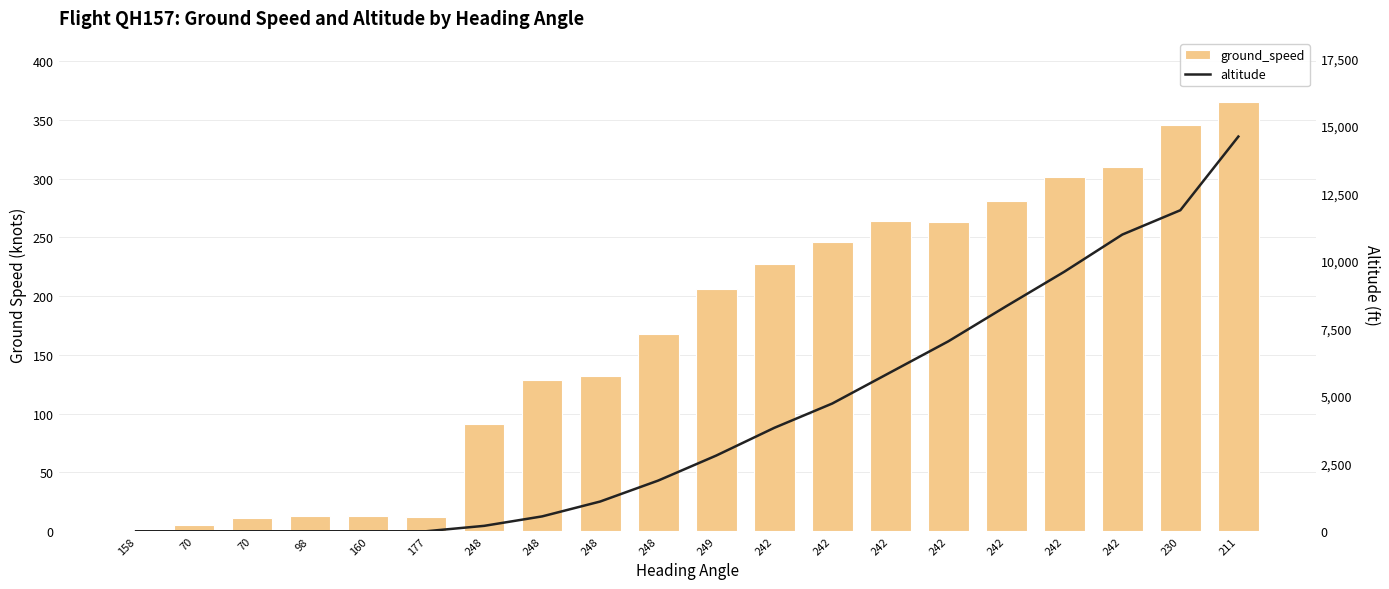

True or false: altitude has a value of 200 at 248.

True